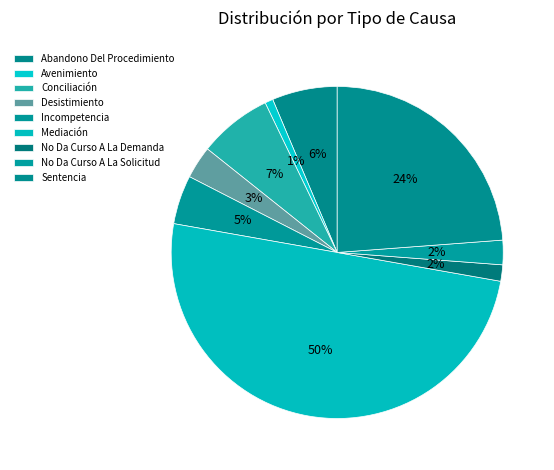

Do Mediación and Incompetencia together represent more than half of the pie?

Yes